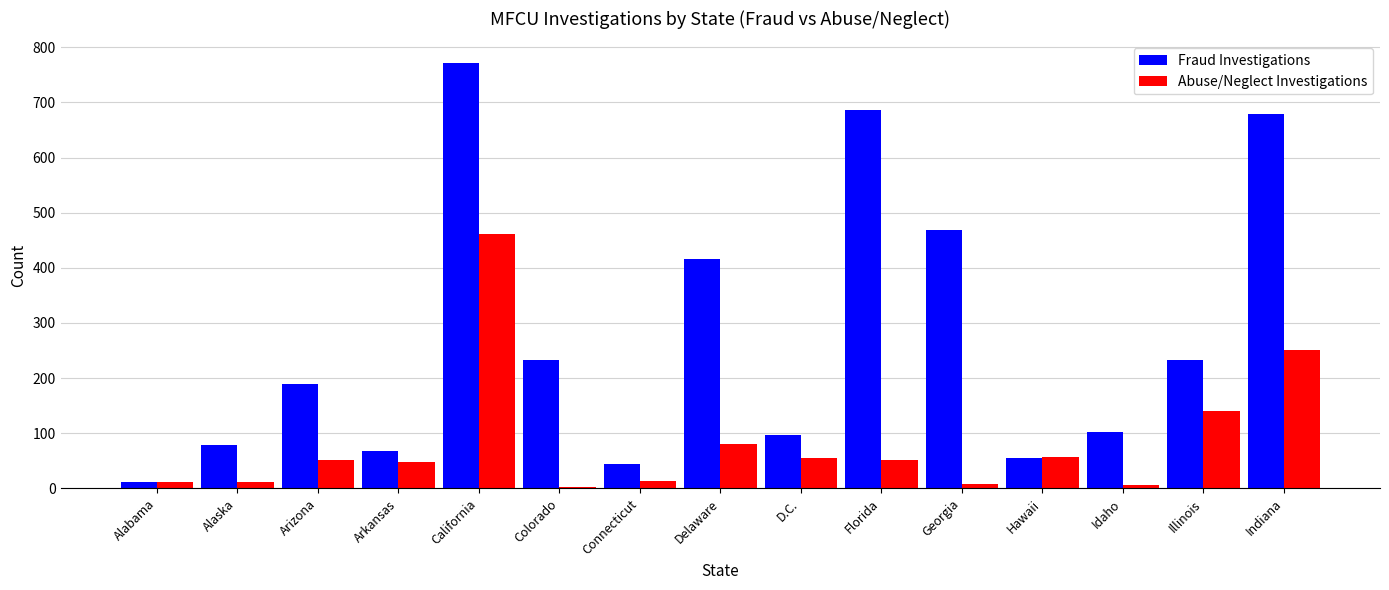

Rank the series by their maximum value, from lowest to highest.

Abuse/Neglect Investigations, Fraud Investigations